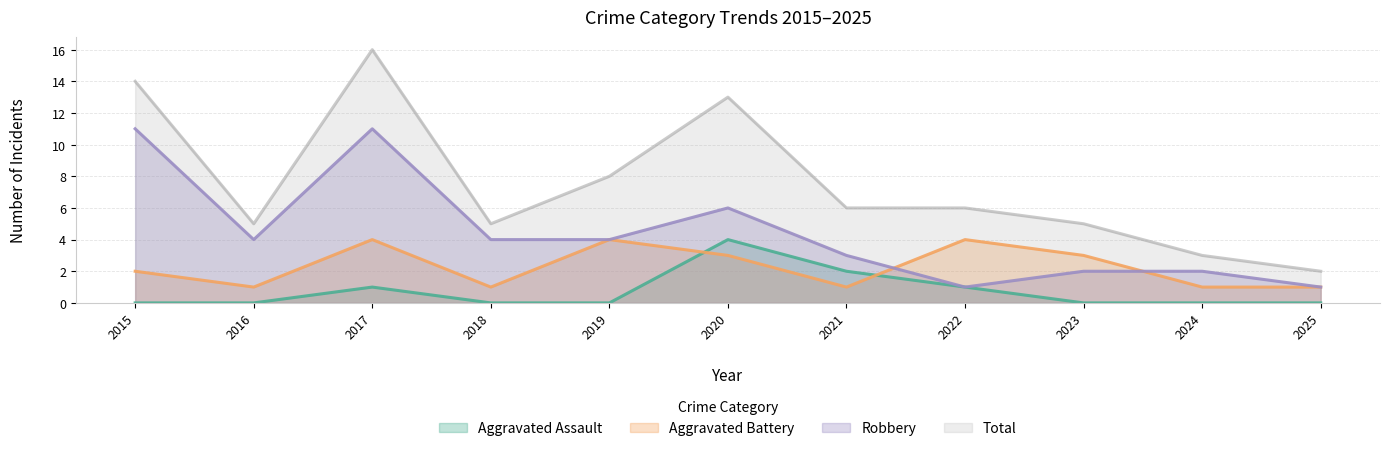

Where does the Aggravated Battery series first go above 2?

2017